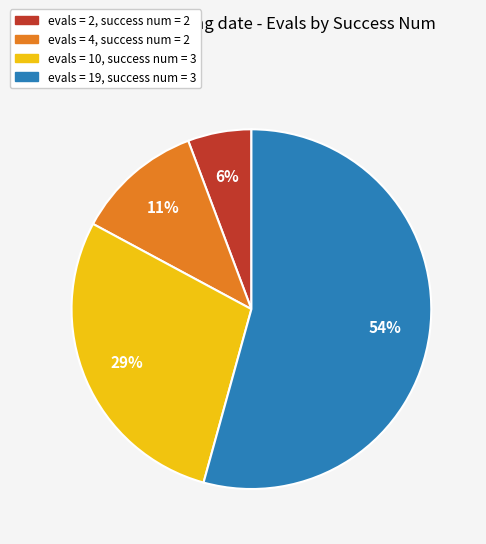

Between evals = 19, success num = 3 and evals = 4, success num = 2, which is larger?

evals = 19, success num = 3